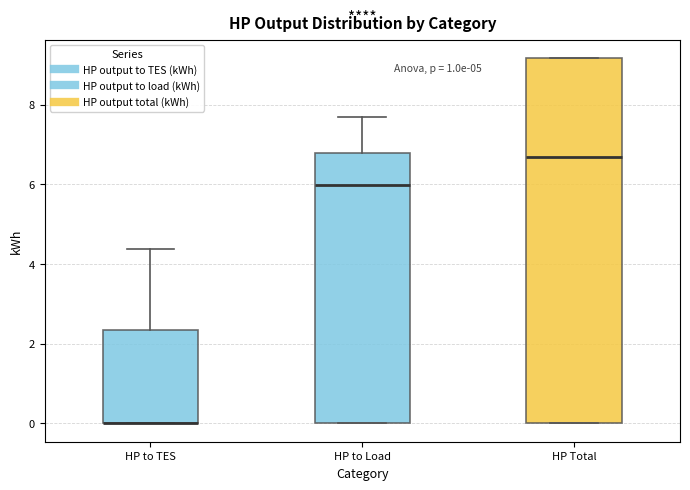

Reading left to right, read every box against the y-axis: the position of its median line, the range the box covers, and the ends of its whiskers. The values are not printed on the chart, so give them approximately, as read against the axis.

HP to TES: median 0.0 (drawn on the box's lower edge), box 0.0 to 2.4, whiskers 0.0 to 4.4
HP to Load: median 6.0, box 0.0 to 6.8, whiskers 0.0 to 7.6
HP Total: median 6.6, box 0.0 to 9.2, whiskers 0.0 to 9.2